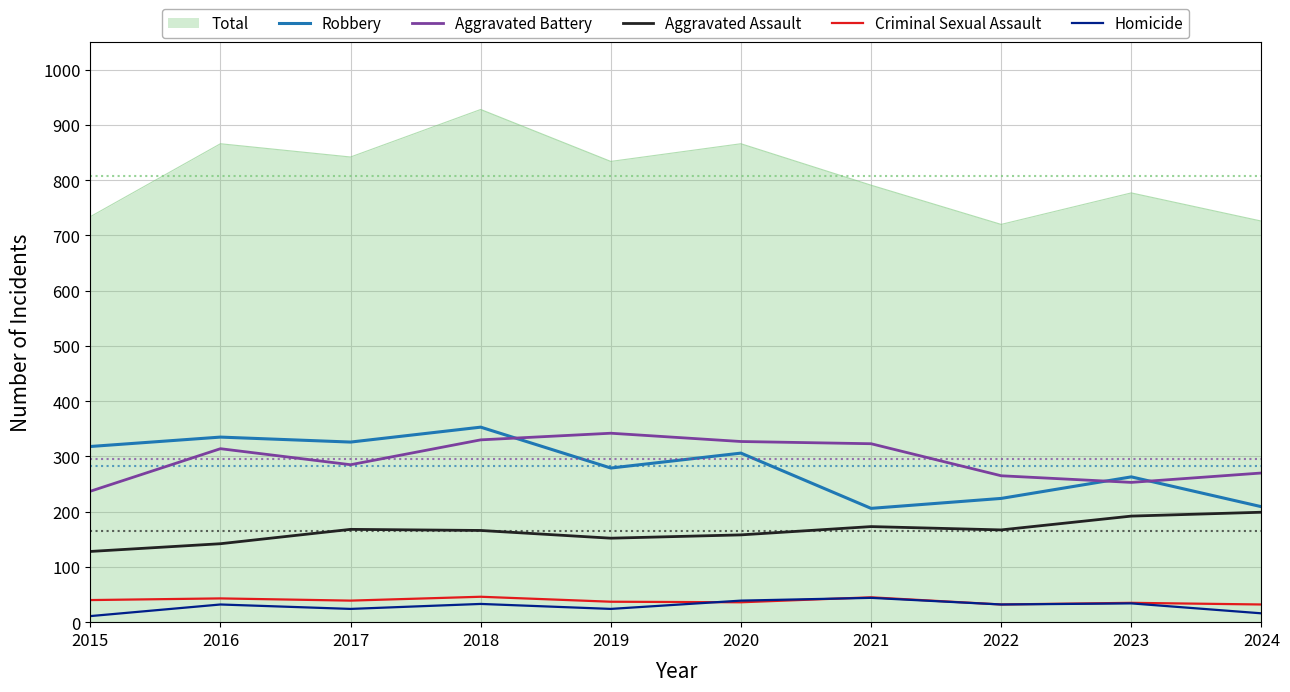

The Robbery series shows 279 at 2019. True or false?

True